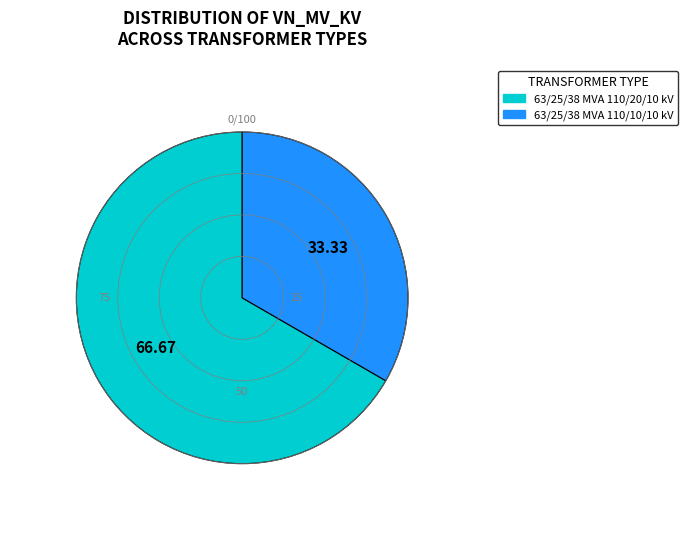

Is the sum of 63/25/38 MVA 110/10/10 kV and 63/25/38 MVA 110/20/10 kV greater than half?

Yes